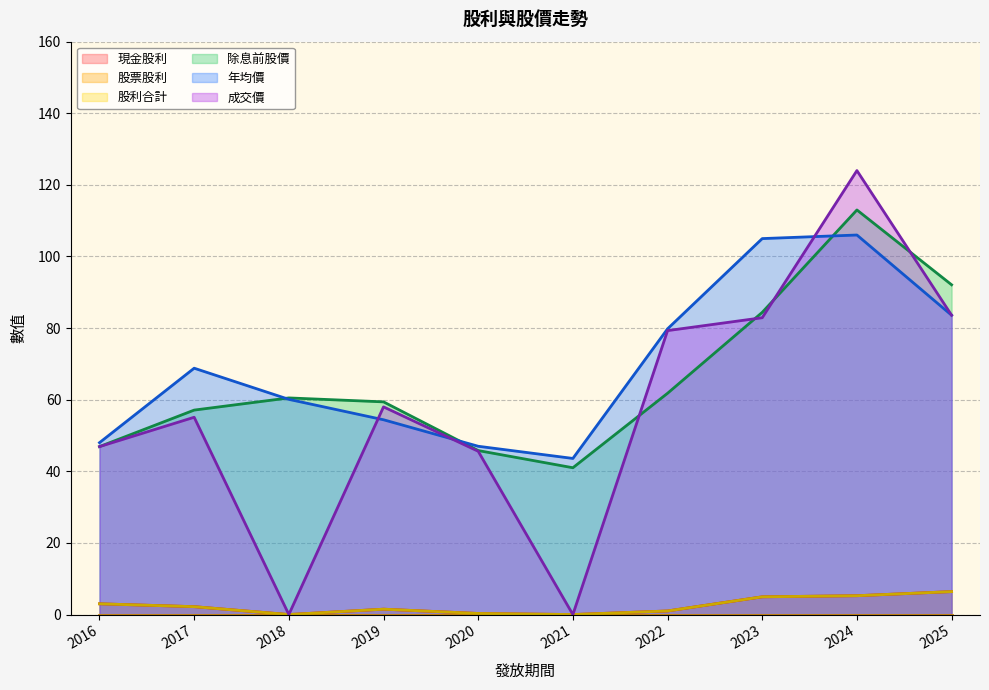

Which series changed the most between 2024 and 2023?

成交價